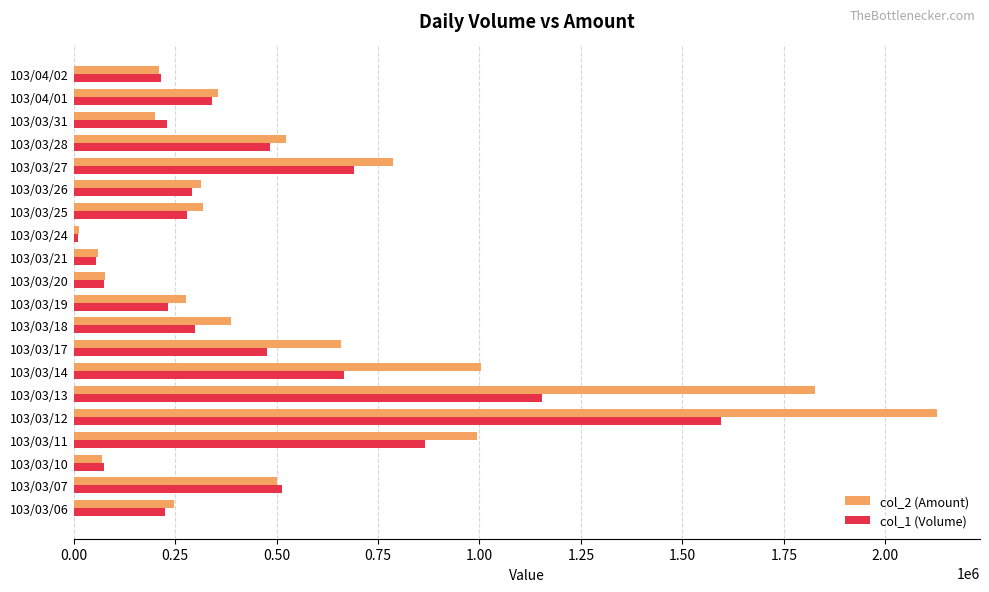

What is the difference between the maximum and minimum values in the col_1 (Volume) series?

1584000